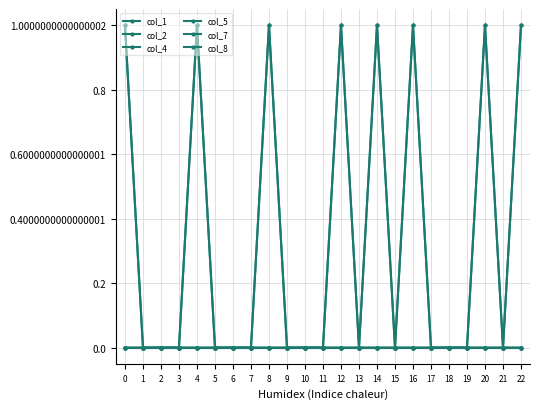

Reading left to right, list all the values displayed in this chart.

col_1: 0	0	0	0	0	0	0	0	0	0	0	0	0	0	0	0	0	0	0	0	0	0	0
col_2: 0	0	0	0	0	0	0	0	0	0	0	0	0	0	0	0	0	0	0	0	0	0	0
col_4: 0	0	0	0	0	0	0	0	0	0	0	0	1	0	0	0	0	0	0	0	0	0	1
col_5: 1	0	0	0	1	0	0	0	1	0	0	0	0	0	1	0	1	0	0	0	1	0	0
col_7: 0	0	0	0	0	0	0	0	0	0	0	0	0	0	0	0	0	0	0	0	0	0	1
col_8: 1	0	0	0	1	0	0	0	1	0	0	0	1	0	1	0	1	0	0	0	1	0	0